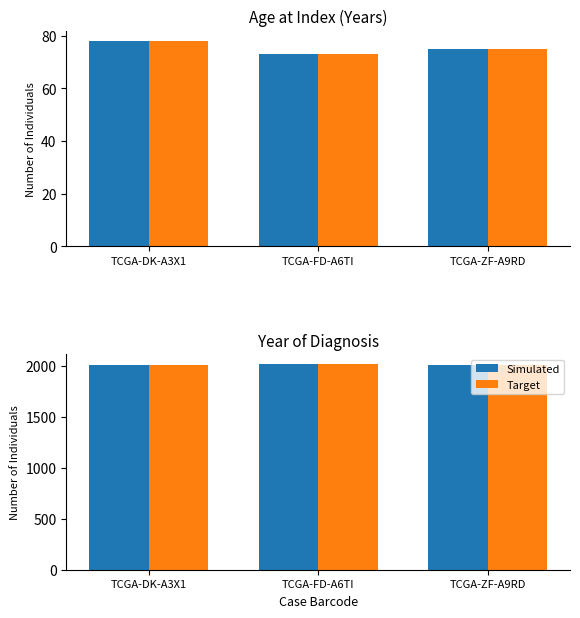

What is the minimum value for Simulated?

2008